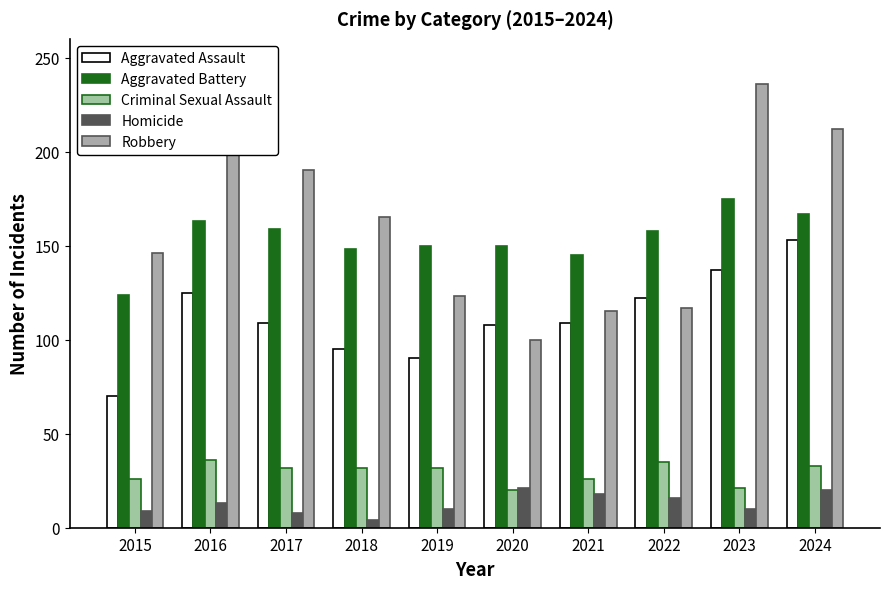

Which series has the largest range (max minus min)?

Robbery